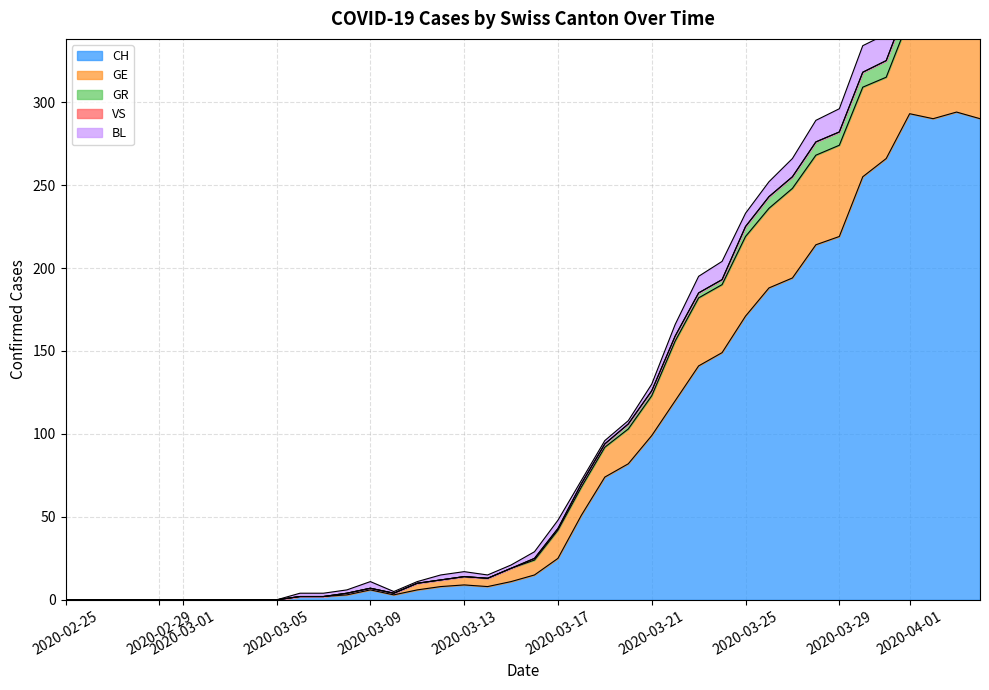

How many interior local peaks does the GR series have?

4